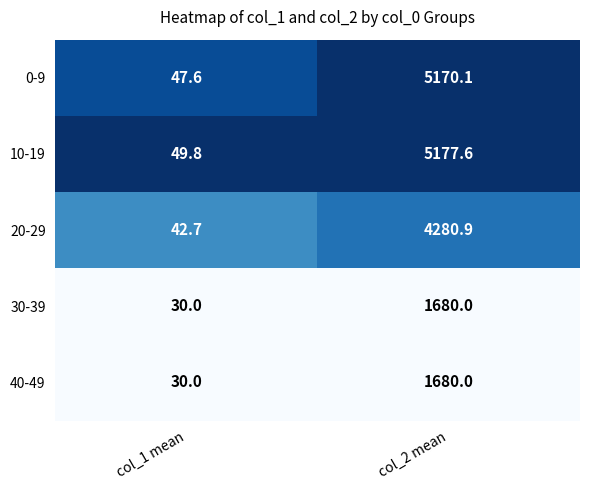

How many data points does each series have?

2